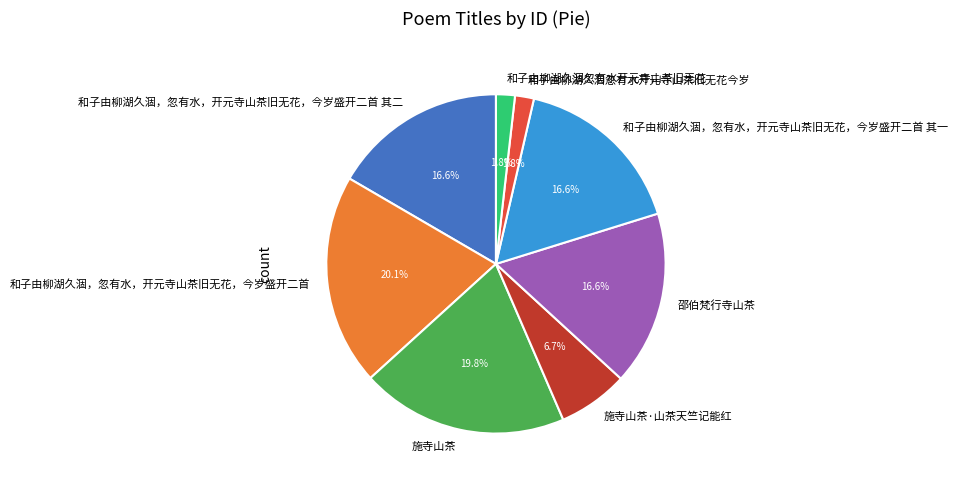

To the nearest percent, what percentage of the pie is 和子由柳湖久涸，忽有水，开元寺山茶旧无花，今岁盛开二首?

20%